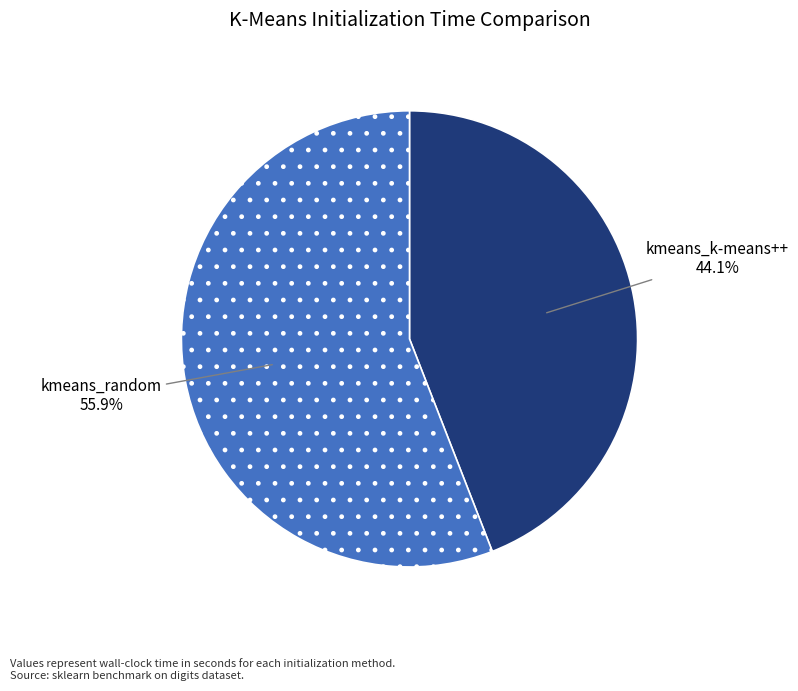

To the nearest percent, what is the combined percentage of kmeans_random and kmeans_k-means++?

100%